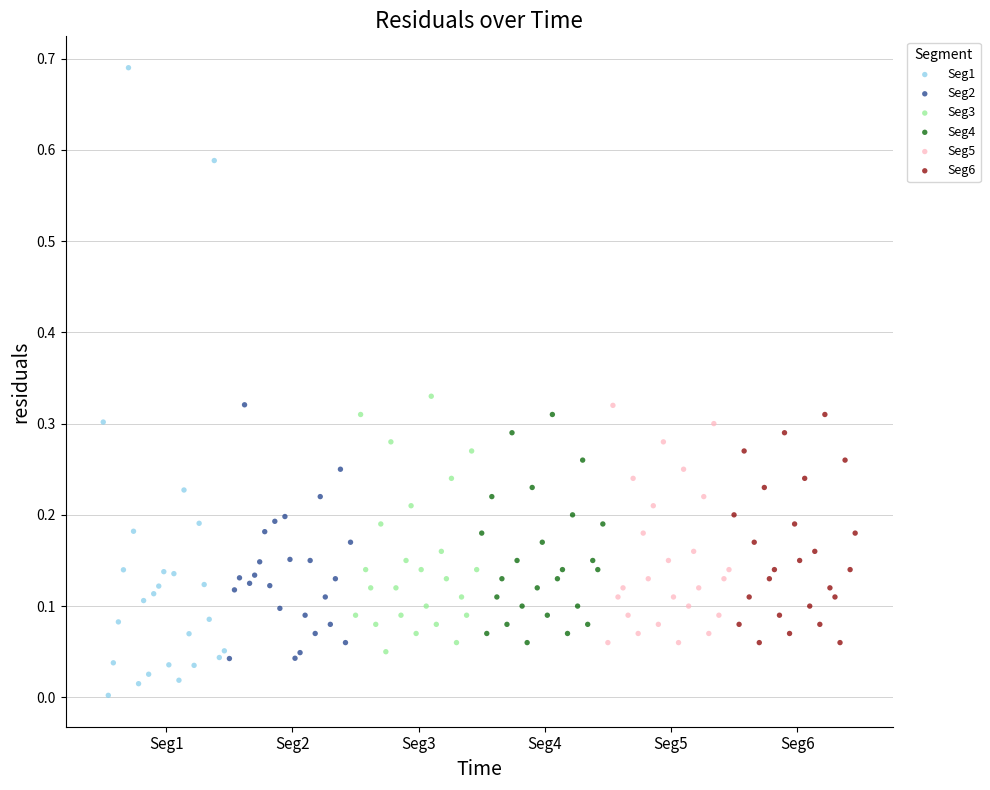

Which series contains the highest Y value?

Seg1